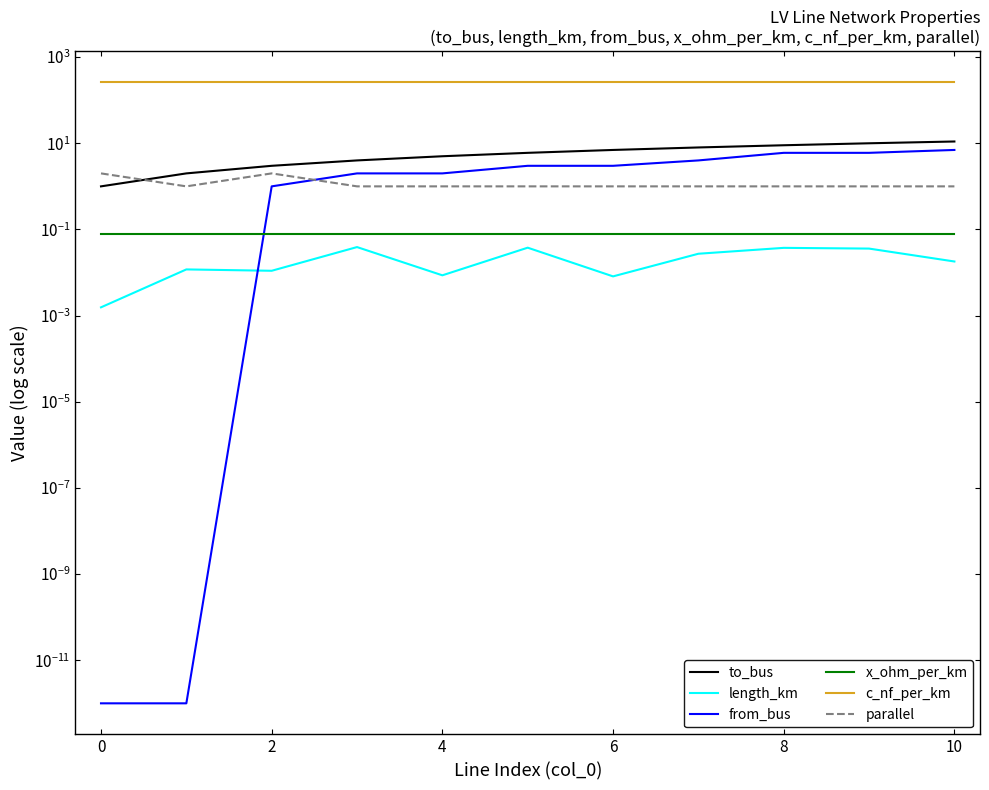

Is this an area chart (filled region under the line)?

No